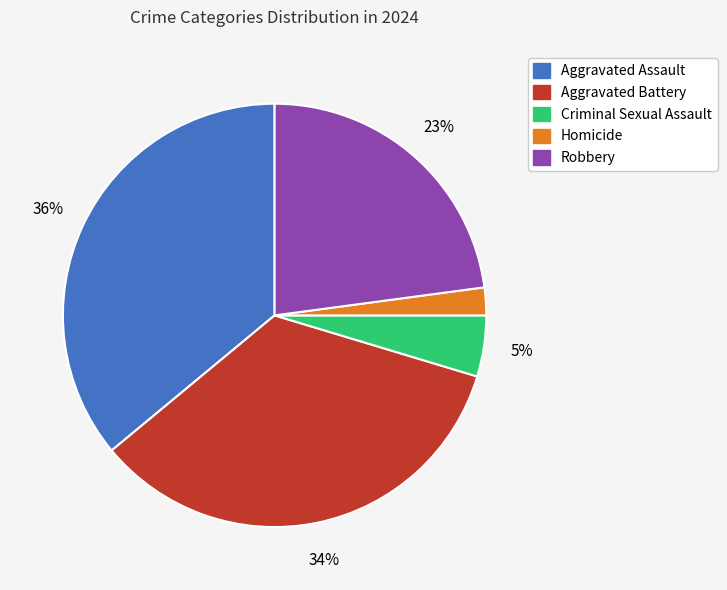

Is the sum of Criminal Sexual Assault and Aggravated Battery greater than half?

No